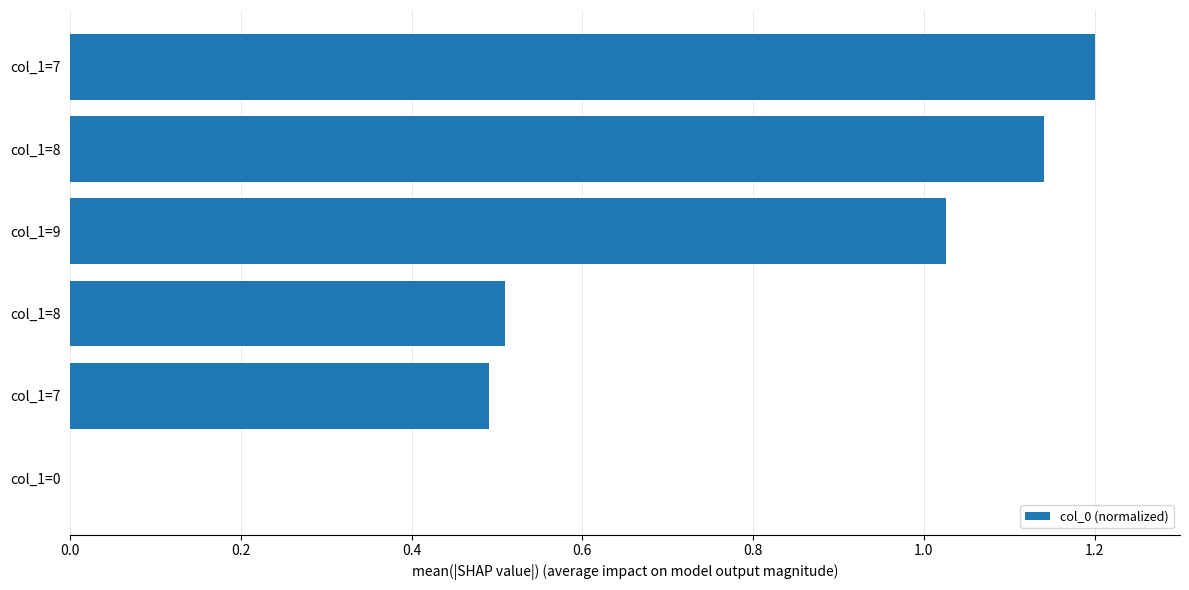

At which label is the value closest to 0?

col_1=0